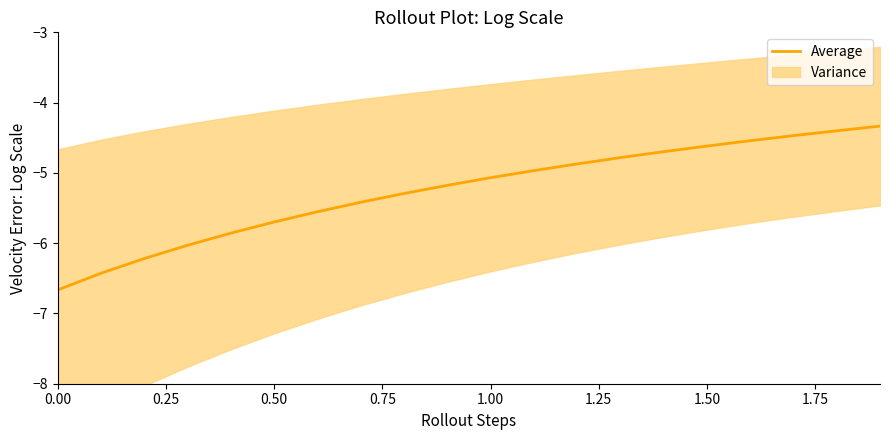

How many categories are shown in the chart?

20